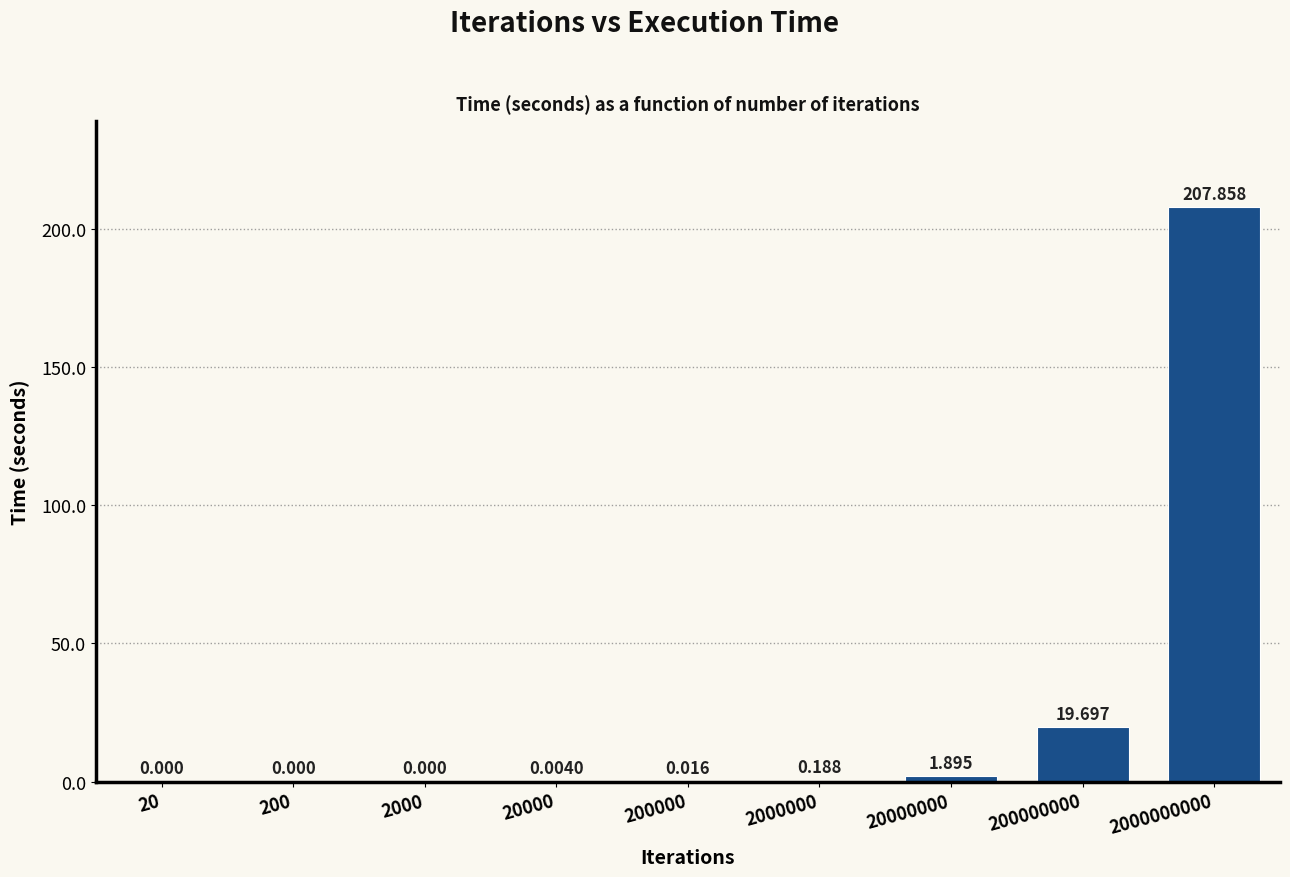

Rank the categories by value from highest to lowest.

2000000000, 200000000, 20000000, 2000000, 200000, 20000, 20, 200, 2000